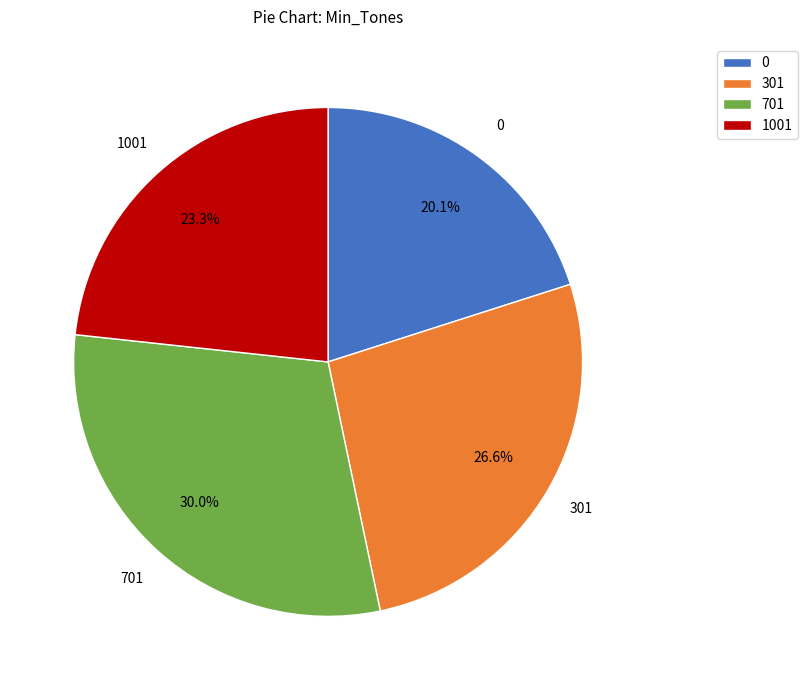

Which slice is the smallest?

0